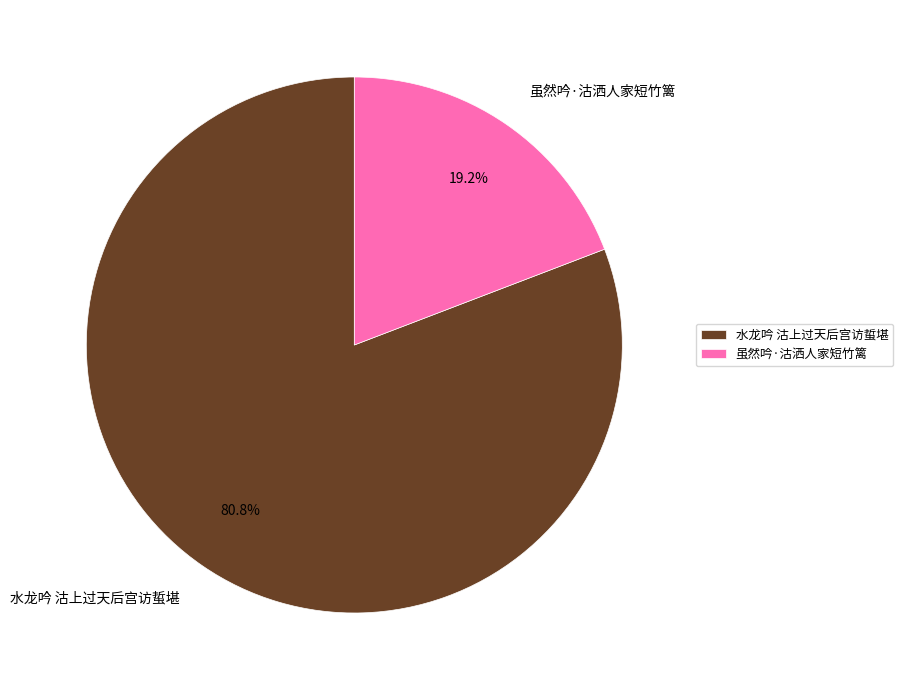

How many slices are in this pie chart?

2